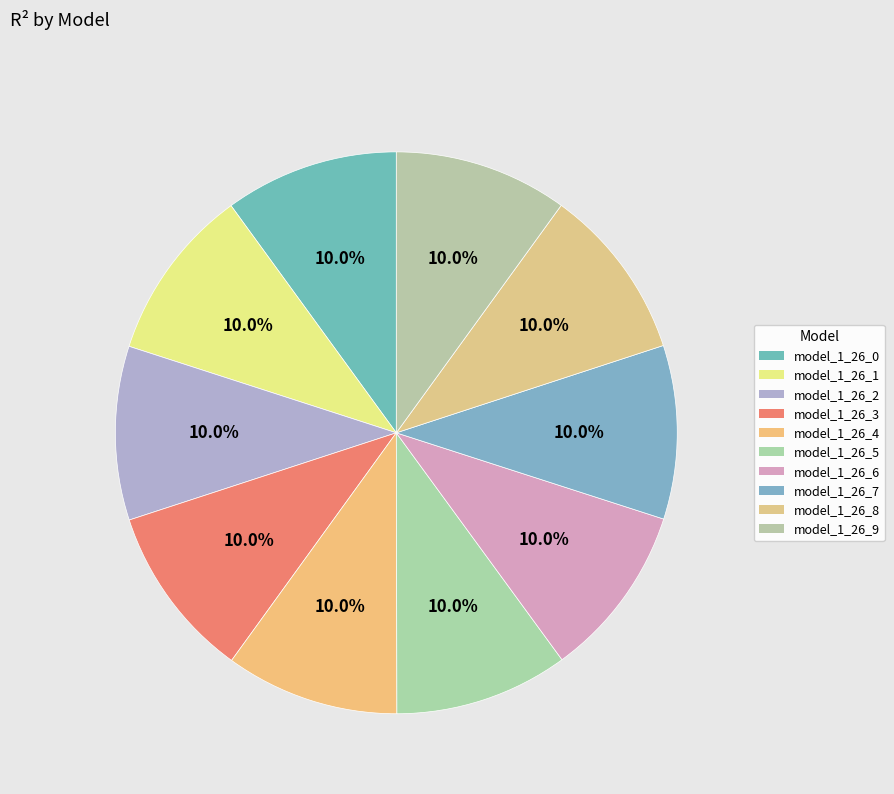

True or false: model_1_26_8 accounts for 3% of the total.

False